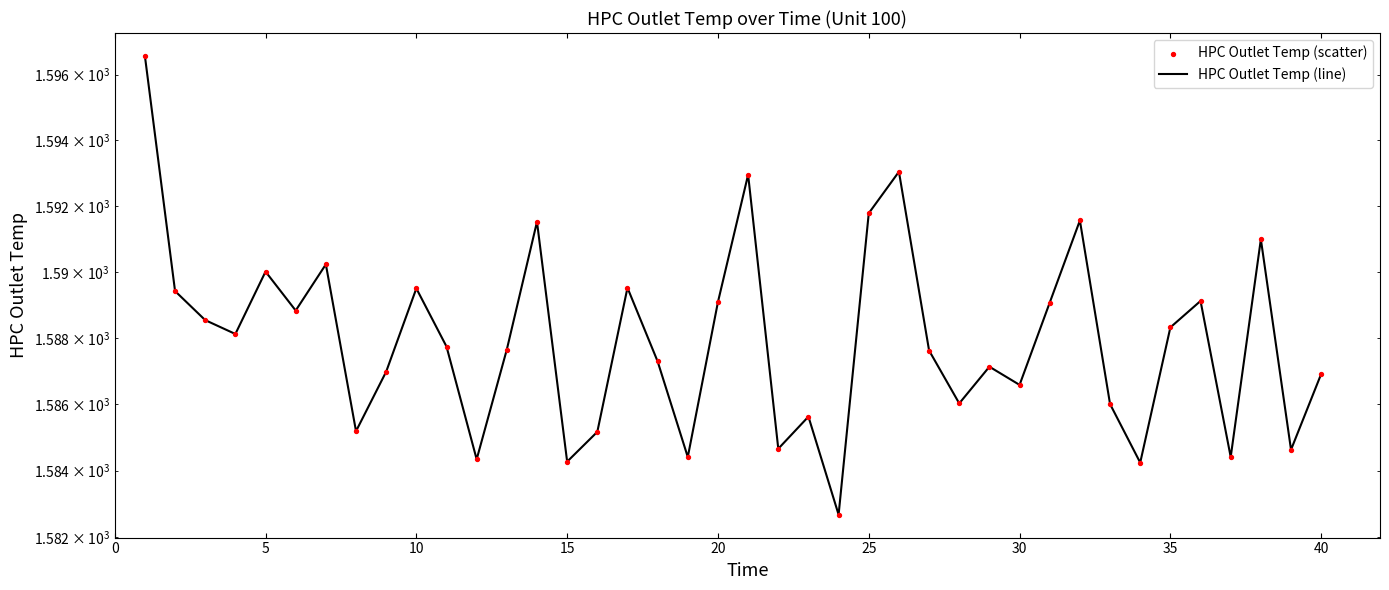

Which series has the widest spread of Y values?

HPC Outlet Temp (line)